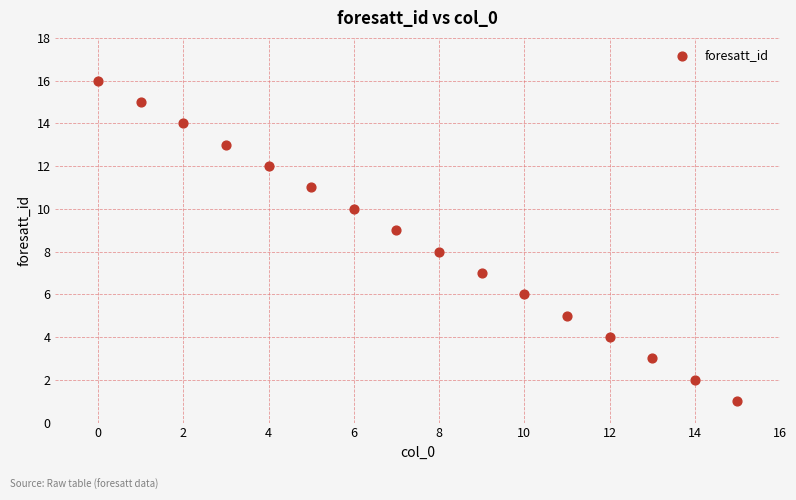

What is the range of Y values (max minus min)?

15